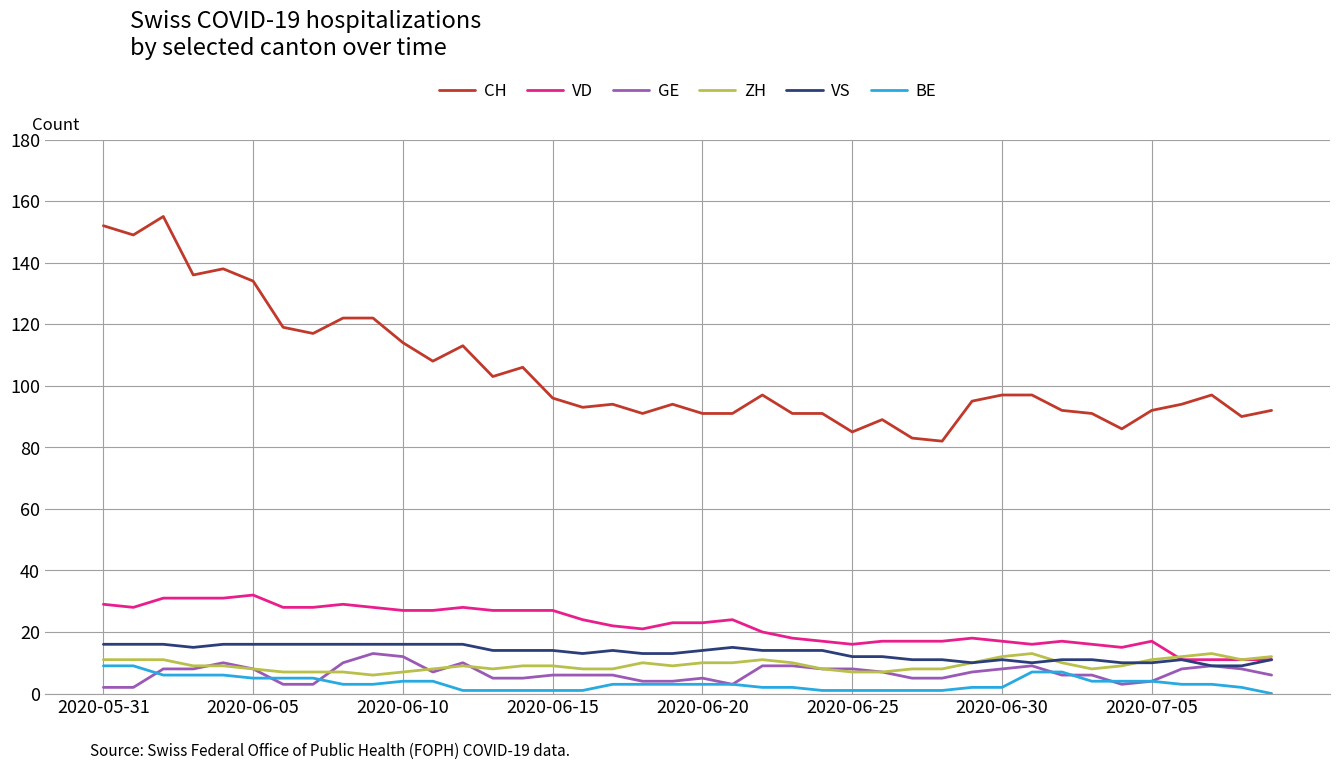

True or false: VS and CH intersect in this chart.

False